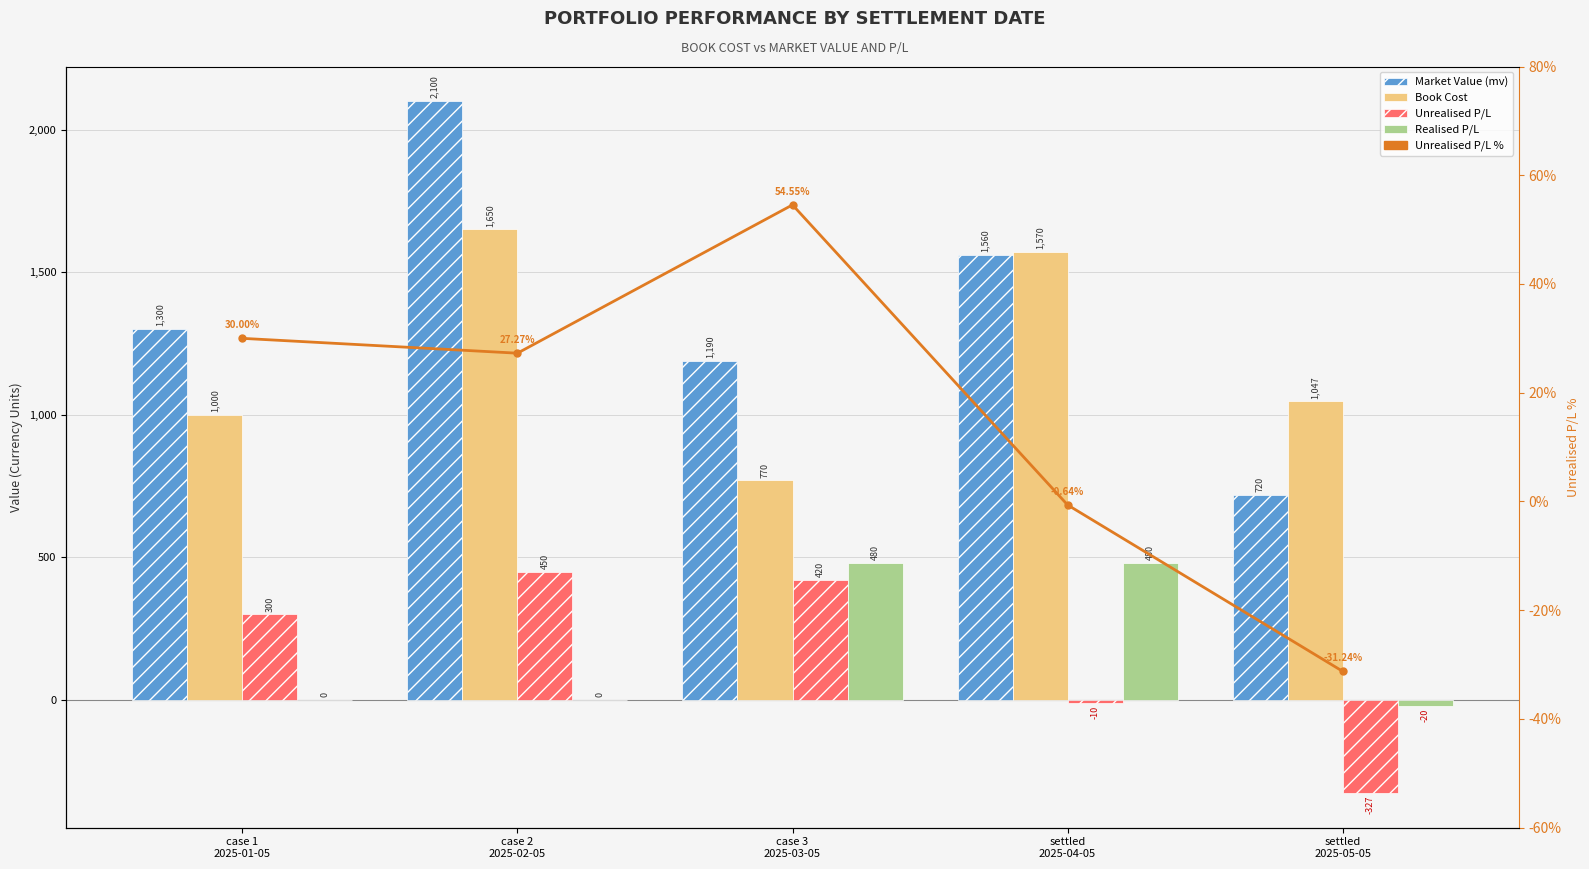

List the labels in order of Realised P/L value, largest first.

case 3
2025-03-05, settled
2025-04-05, case 1
2025-01-05, case 2
2025-02-05, settled
2025-05-05